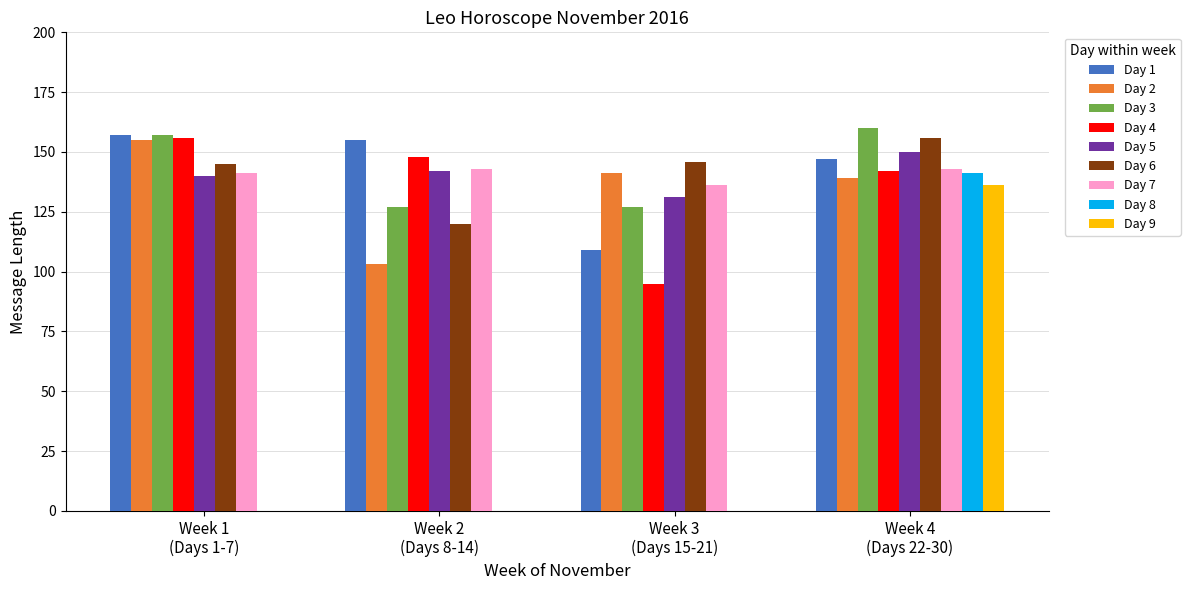

Is it true that the value at 13 is 120?

True